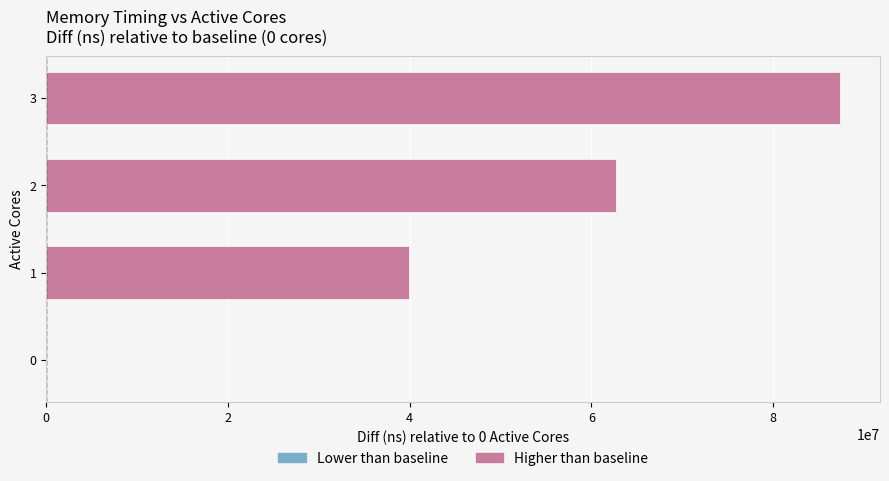

Which series has the widest spread of values?

Higher than baseline